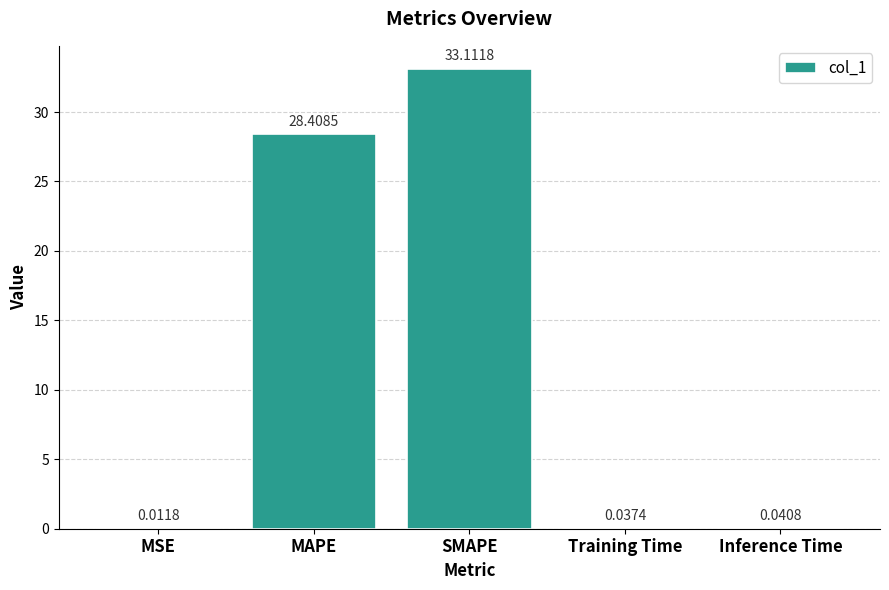

Where is the data nearest to the value 16?

MAPE